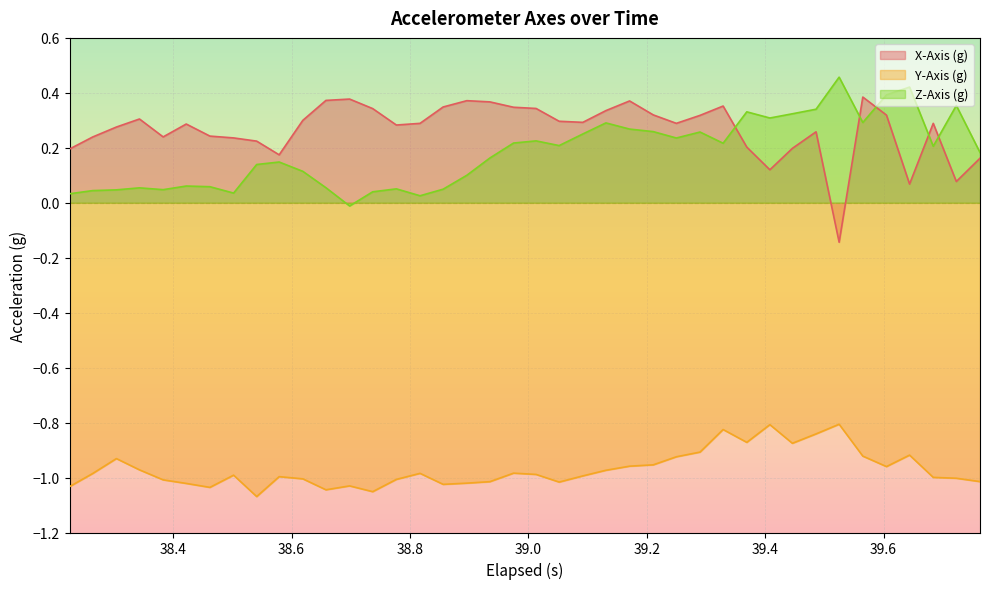

True or false: X-Axis (g) and Y-Axis (g) cross at least once.

False